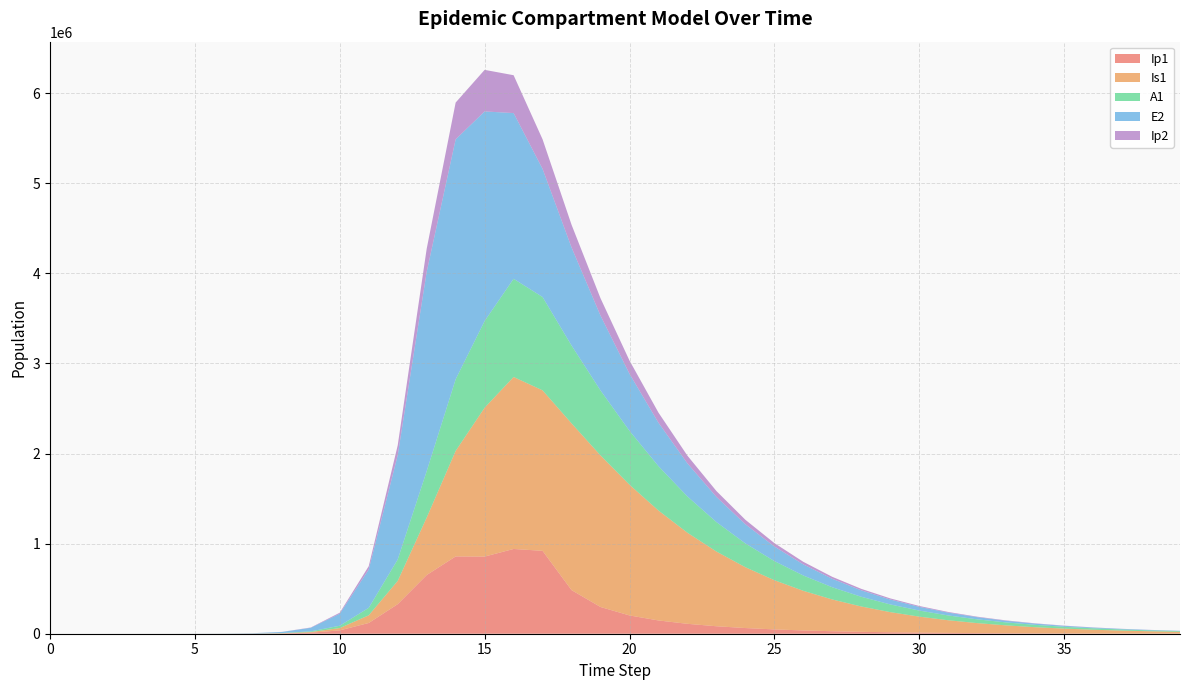

Reading left to right, list all the values displayed in this chart.

Ip1: 0.0	0.5	1.9	6.7	23.0	79.4	273.1	939.8	3229.3	11046.1	37207.0	119126.7	328122.1	651410.7	857891.3	856333.7	940721.3	920047.0	484053.3	296653.0	202920.0	147295.8	109905.8	82988.1	62973.3	47880.3	36432.2	27728.5	21105.5	16064.4	12227.1	9306.2	7082.9	5390.7	4102.8	3122.5	2376.4	1808.6	1376.5	1047.6
Is1: 1.0	0.9	1.7	4.8	15.9	54.2	186.3	640.7	2203.3	7558.4	25712.1	85052.0	258167.5	637242.4	1171438.0	1652487.3	1908943.1	1781299.3	1850719.7	1682147.2	1450848.4	1219997.6	1010845.7	829192.9	675035.5	546166.7	439616.6	352278.3	281193.4	223682.0	177389.8	140293.5	110682.0	87126.2	68445.1	53670.4	42014.1	32838.4	25630.0	19977.6
A1: 0.0	0.2	1.2	4.5	15.8	54.5	187.7	646.1	2220.7	7603.9	25700.9	83241.0	237630.3	515338.4	794772.5	962168.8	1089697.1	1035805.2	864182.1	721082.3	598146.2	492487.9	402604.2	327034.7	264174.3	212361.9	169986.1	135556.6	107741.4	85380.0	67479.8	53204.7	41858.5	32867.0	25760.5	20157.3	15748.9	12287.5	9574.5	7451.6
E2: 0.0	1.9	7.0	24.1	82.9	285.2	981.7	3377.5	11604.1	39675.9	133450.9	425328.4	1156369.5	2212242.1	2663234.9	2326145.6	1839461.7	1422075.5	1088117.4	830272.3	632734.9	481904.9	366915.2	279315.6	212608.6	161822.7	123163.1	93736.8	71339.9	54293.7	41320.3	31446.6	23932.3	18213.5	13861.3	10549.0	8028.3	6109.9	4649.9	3538.8
Ip2: 0.0	0.1	0.6	2.0	7.0	23.9	82.4	283.7	975.4	3344.1	11350.8	37270.0	110529.3	256041.2	408342.5	461381.3	420257.5	328121.8	251971.8	192887.0	147322.4	112359.2	85619.3	65209.7	49650.4	37796.9	28770.2	21897.8	16666.3	12684.4	9653.6	7346.9	5591.4	4255.3	3238.5	2464.6	1875.7	1427.5	1086.4	826.8